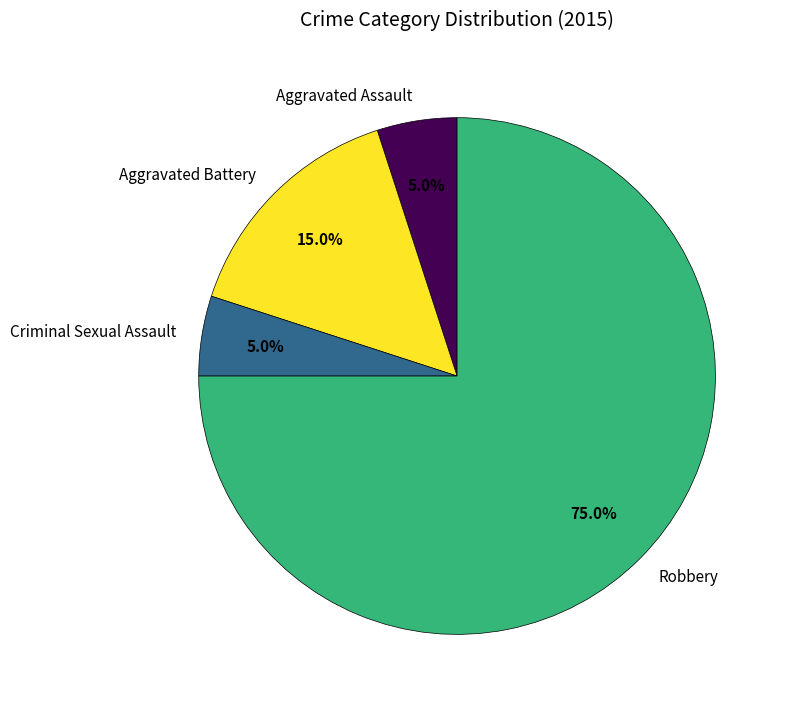

To the nearest percent, what percentage of the pie is Aggravated Assault?

5%